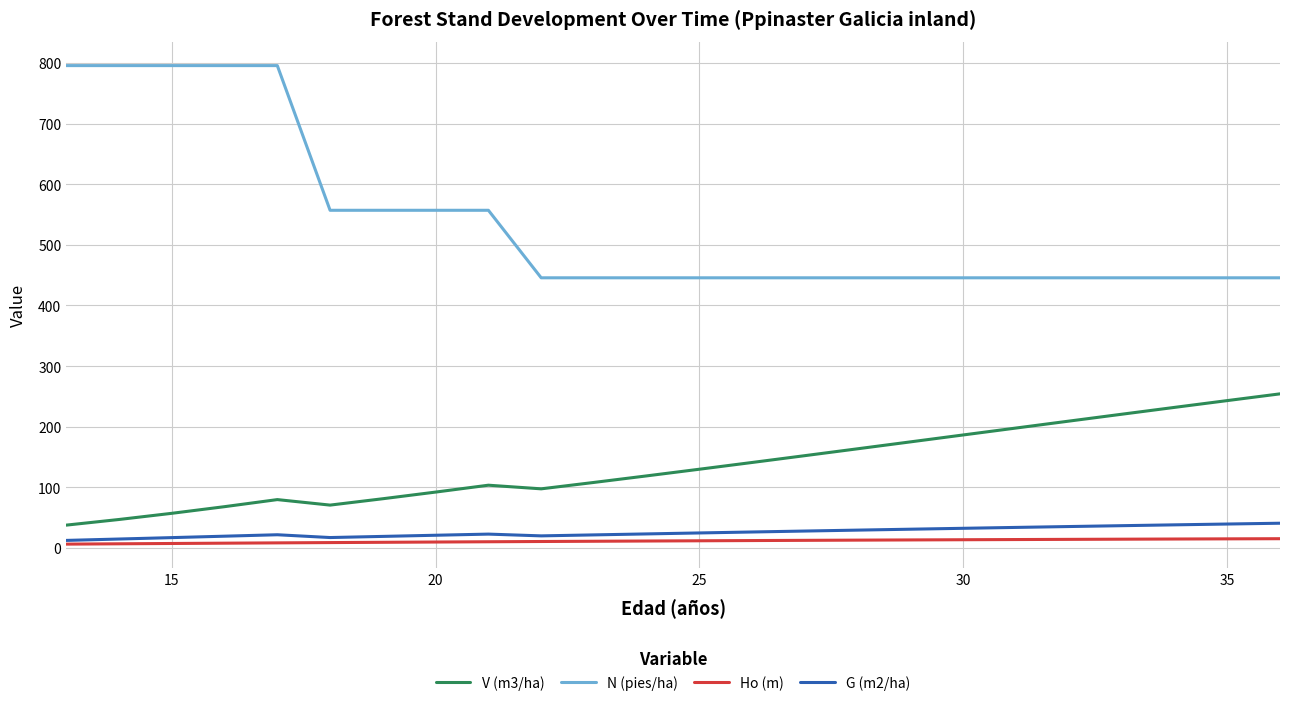

At how many categories does at least one series exceed 541?

9